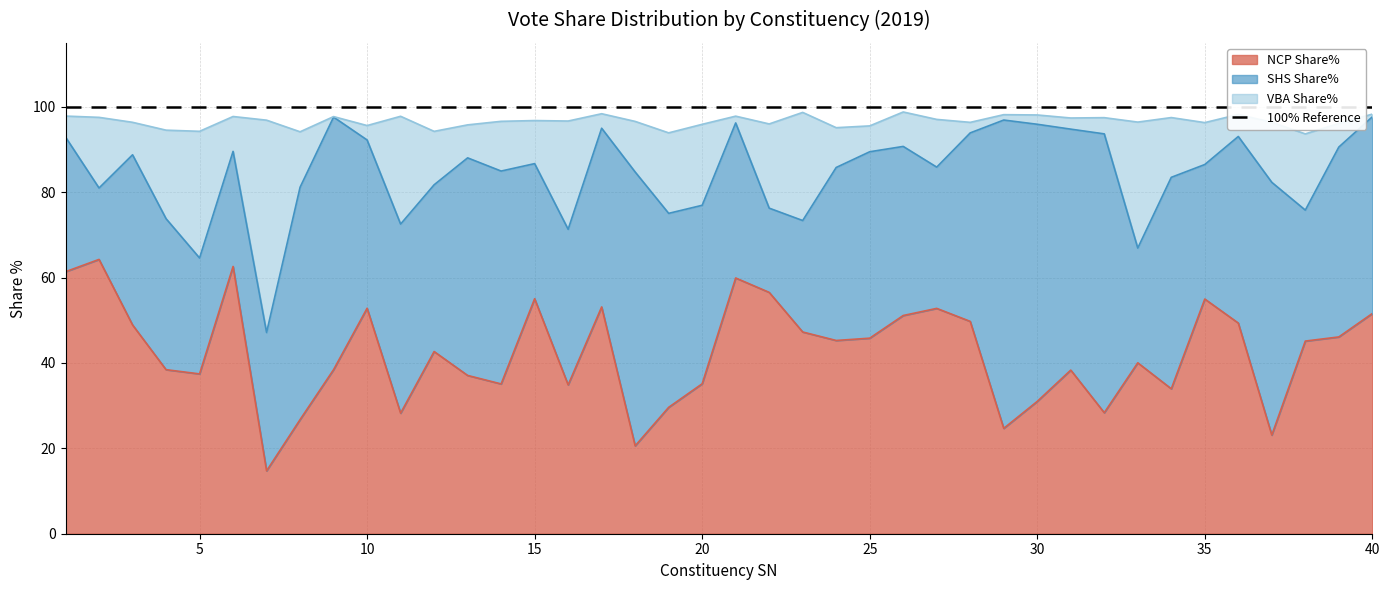

What is the sum of the NCP Share% values at 12 and 23?

89.9